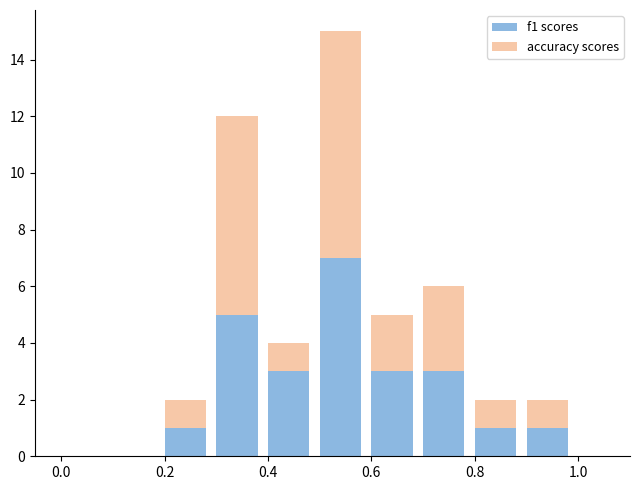

How many series are shown in this chart?

2